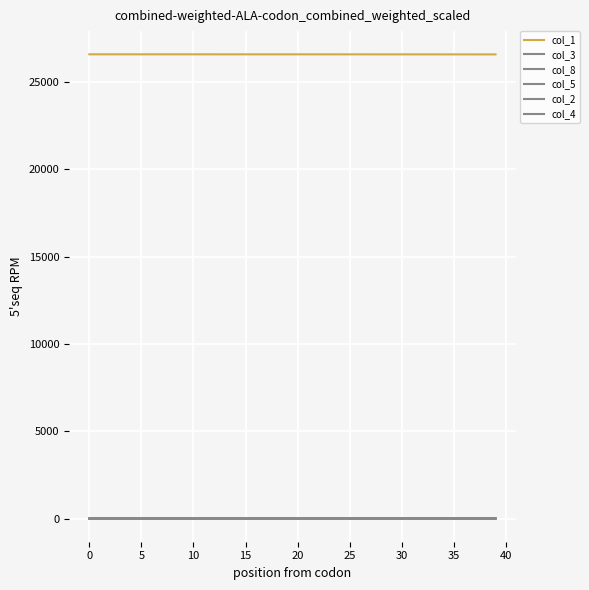

What is the difference between the maximum and minimum values in the col_1 series?

5.3